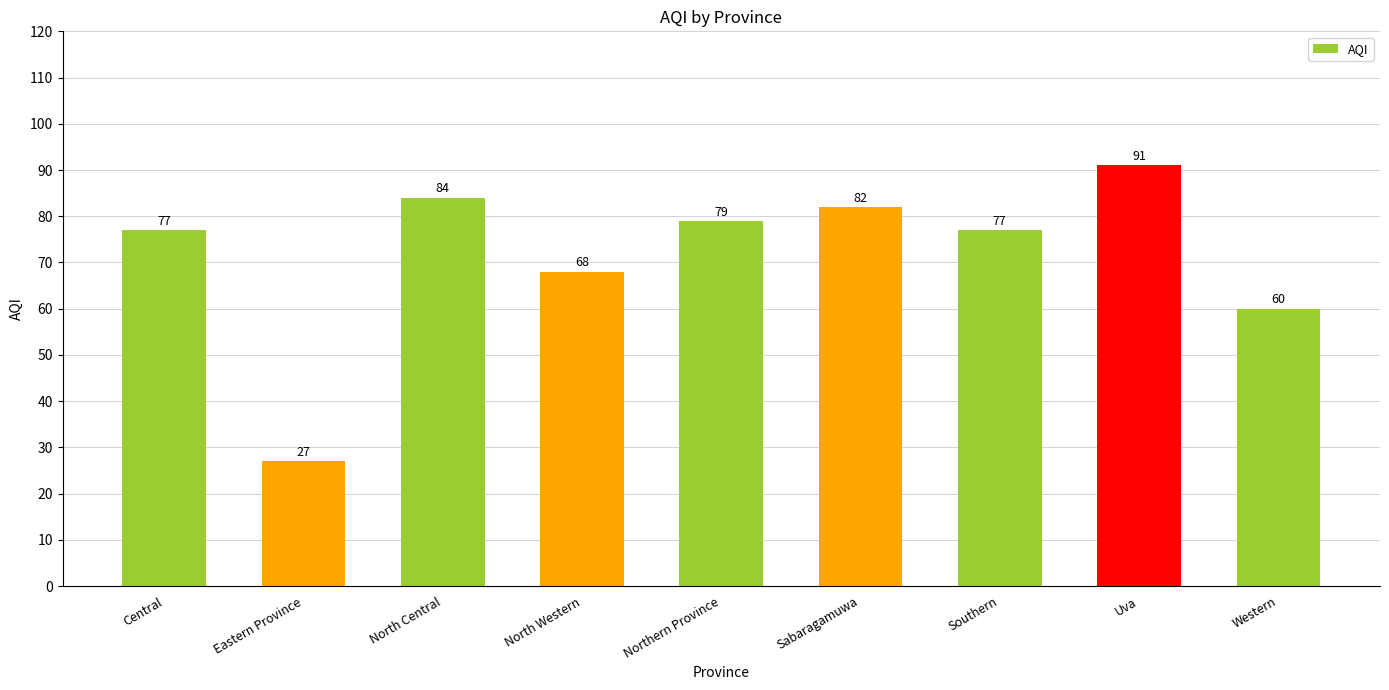

What is the label of the 1st bar from the right?

Western